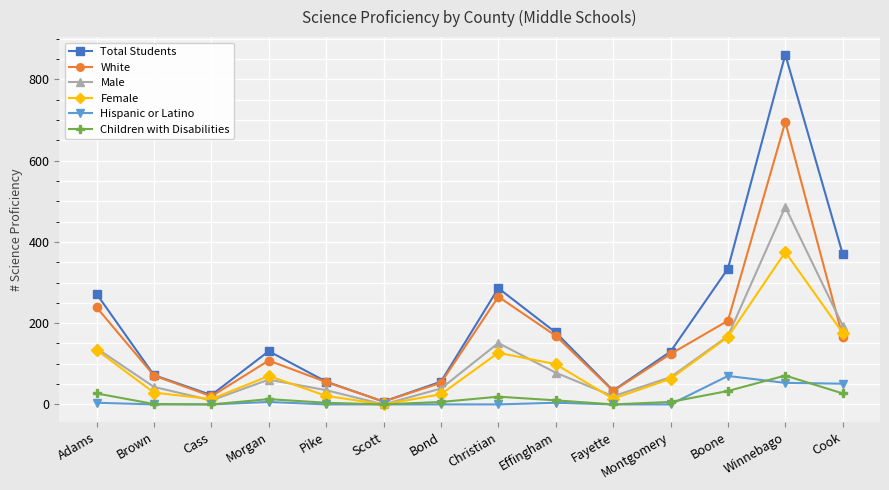

What is the total value across all series at Pike?

171